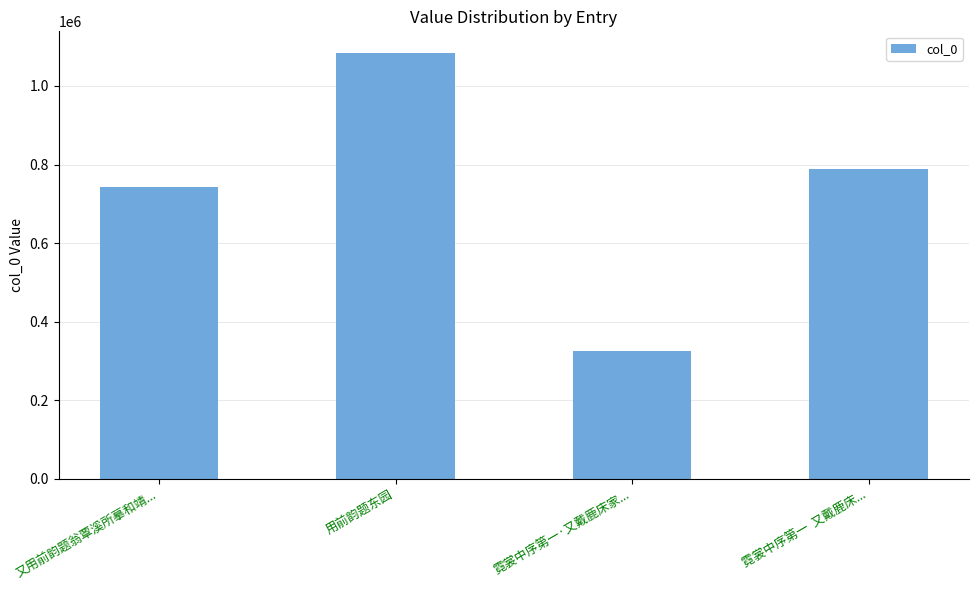

Rank the categories by value from highest to lowest.

用前韵题东园, 霓裳中序第一  又戴鹿床..., 又用前韵题翁覃溪所摹和靖..., 霓裳中序第一·又戴鹿床家...